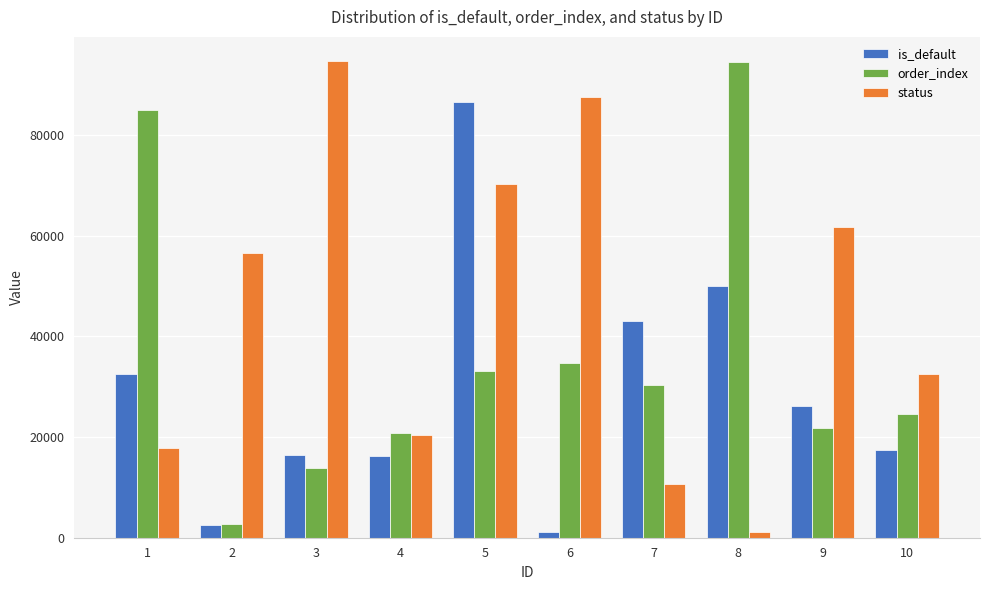

How many data points in order_index are less than 30325?

5